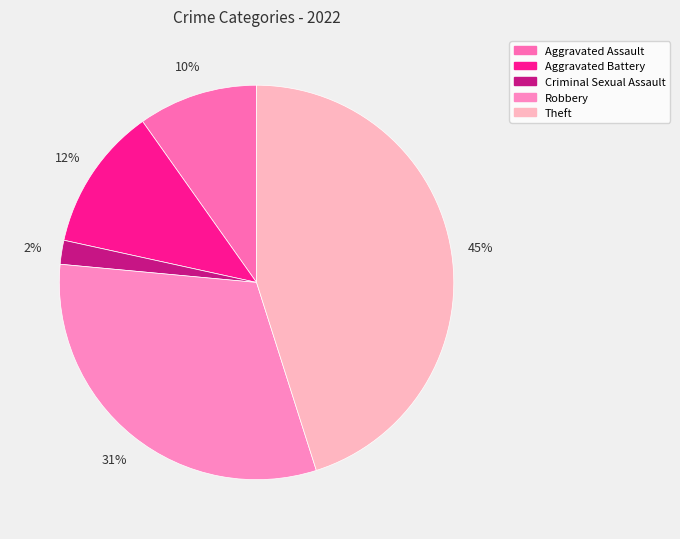

What is the total percentage of Theft and Robbery?

76.5%